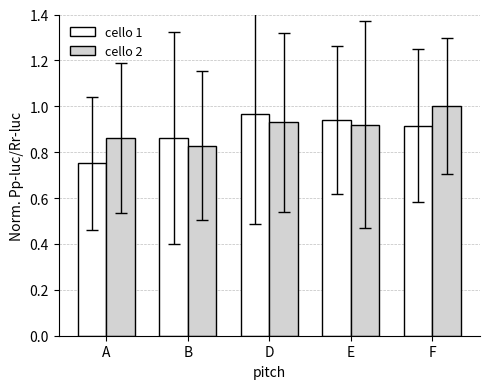

What are all the series names shown in the legend?

cello 1, cello 2